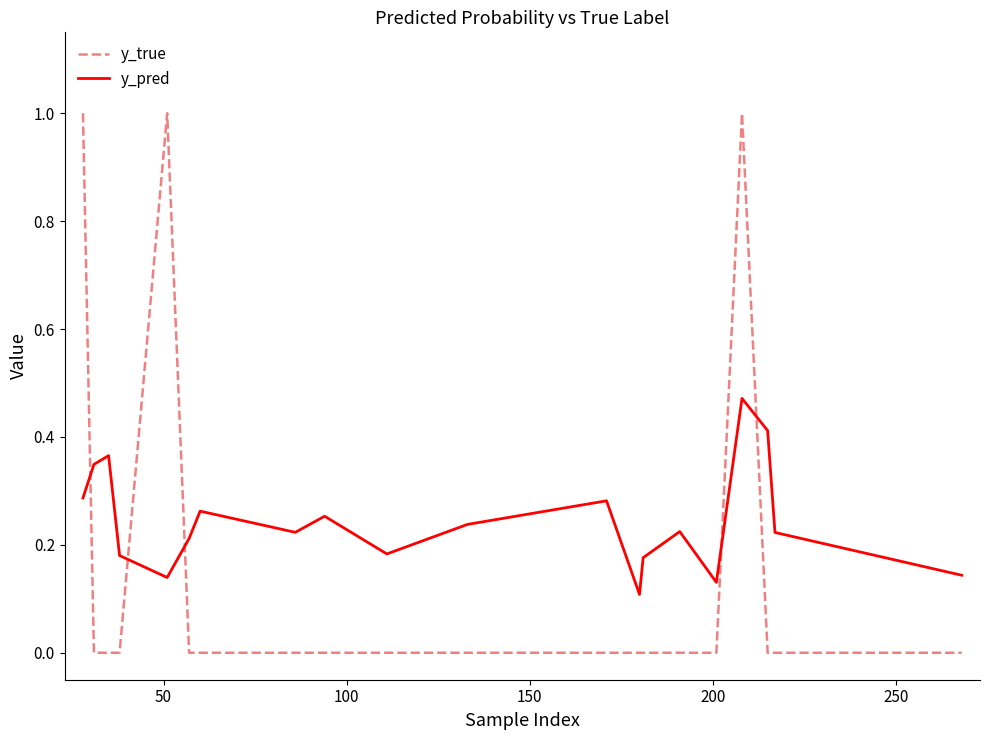

What is the difference between the maximum and minimum values in the y_true series?

1.0